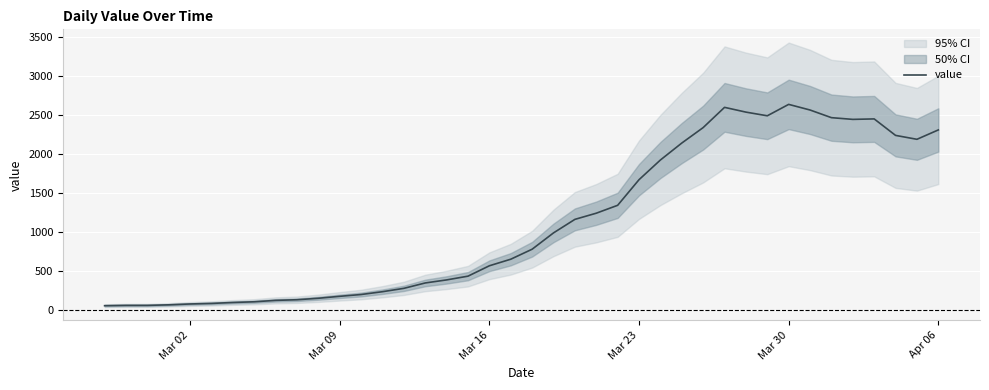

Does the chart display data point markers on the line(s)?

No